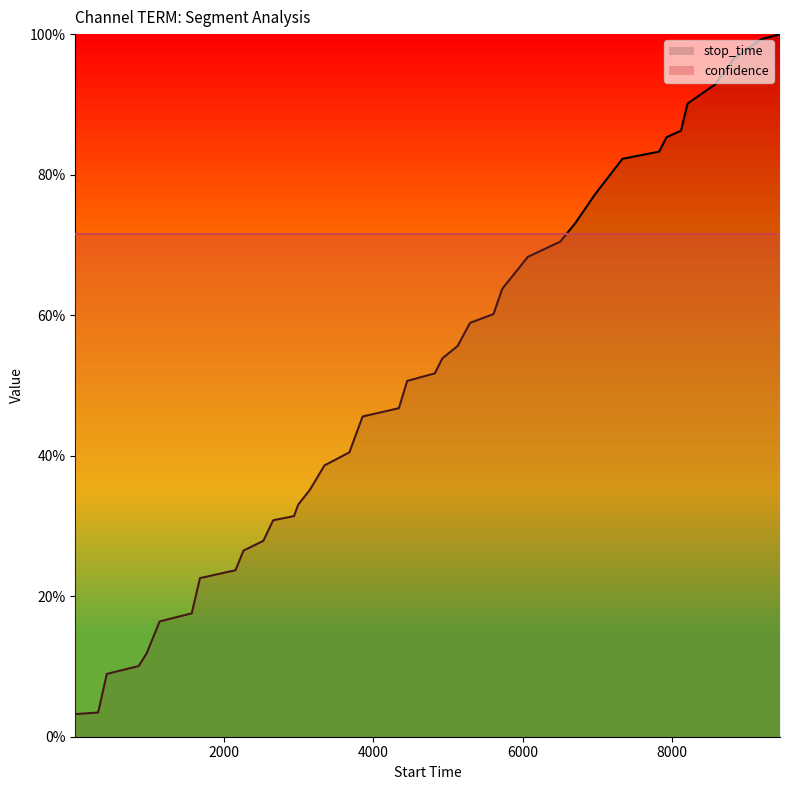

What is the average value?

0.5